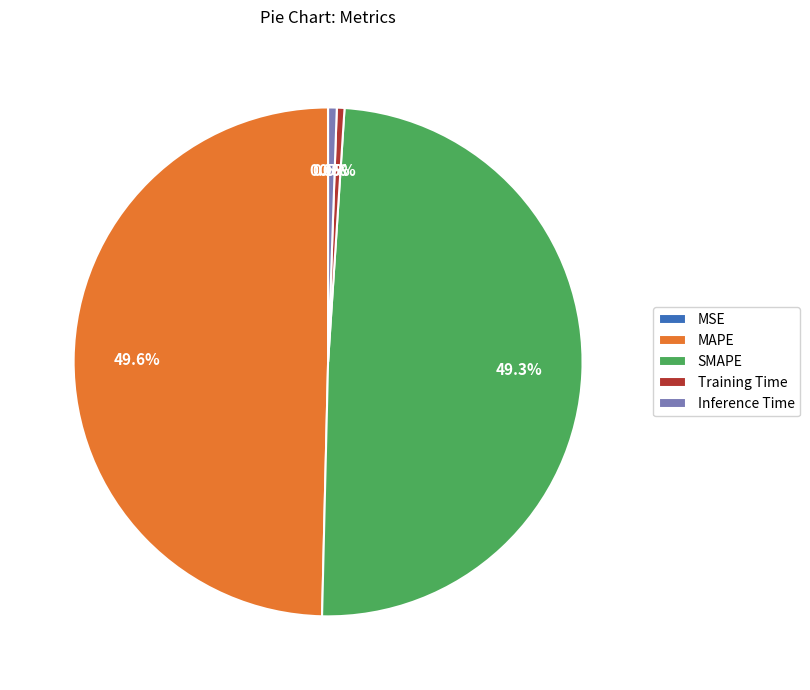

What percentage do SMAPE and MAPE together represent?

99.0%